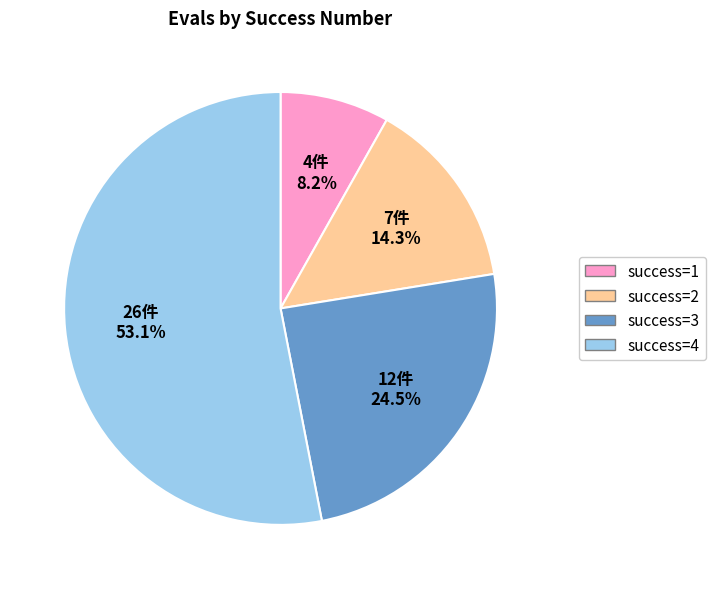

Combined, what portion of the pie is success=3 and success=2?

38.8%